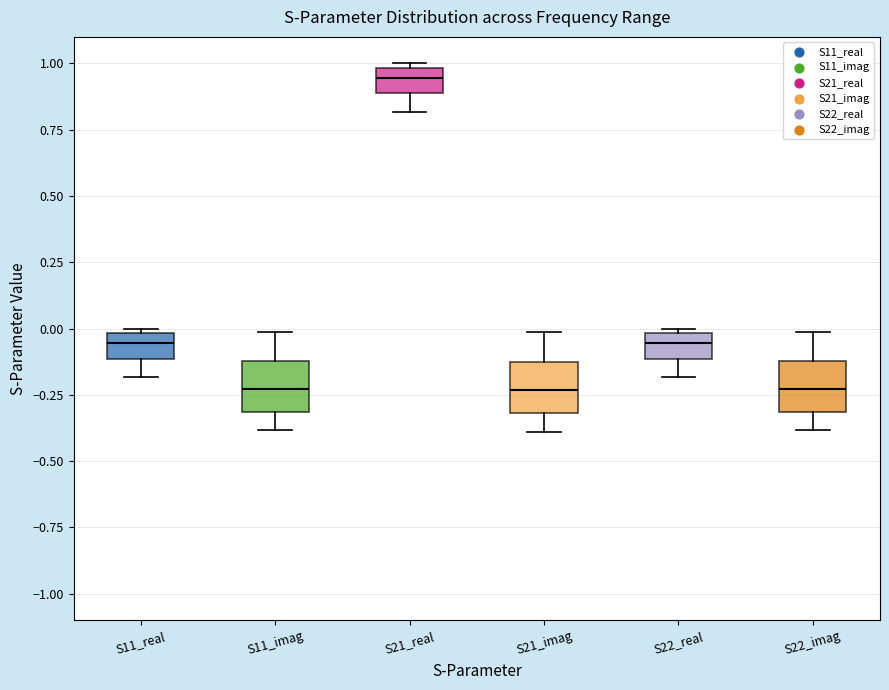

Which box's median line is the highest?

S21_real